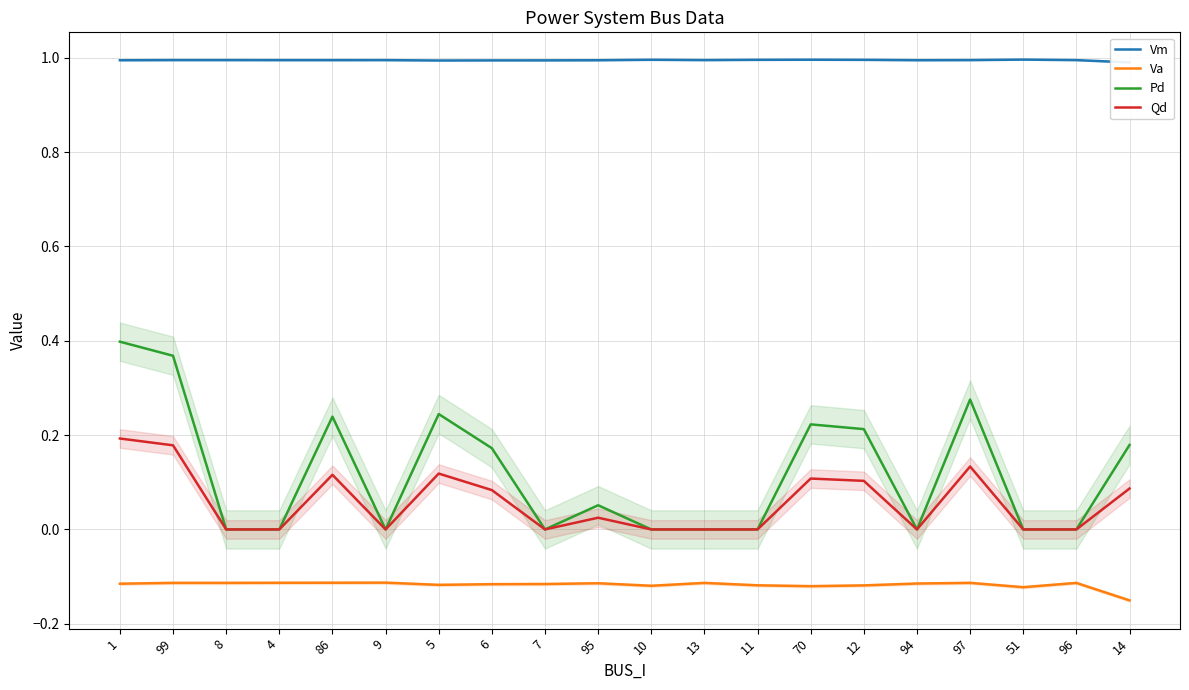

At which category does the chart reach its minimum across all series?

14